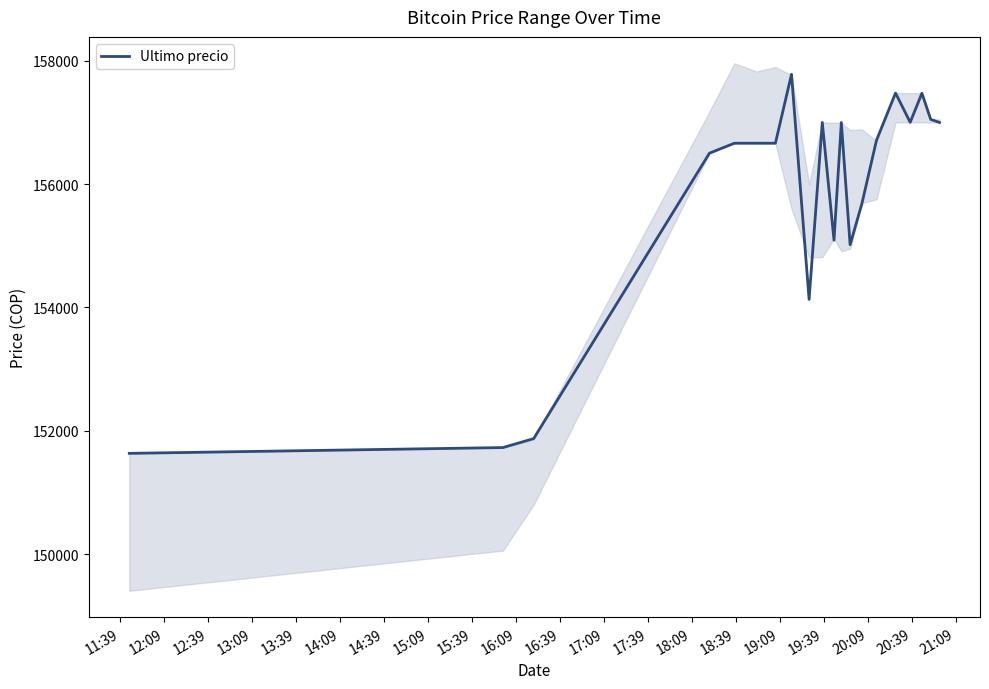

What is the maximum value for Ultimo precio?

157782